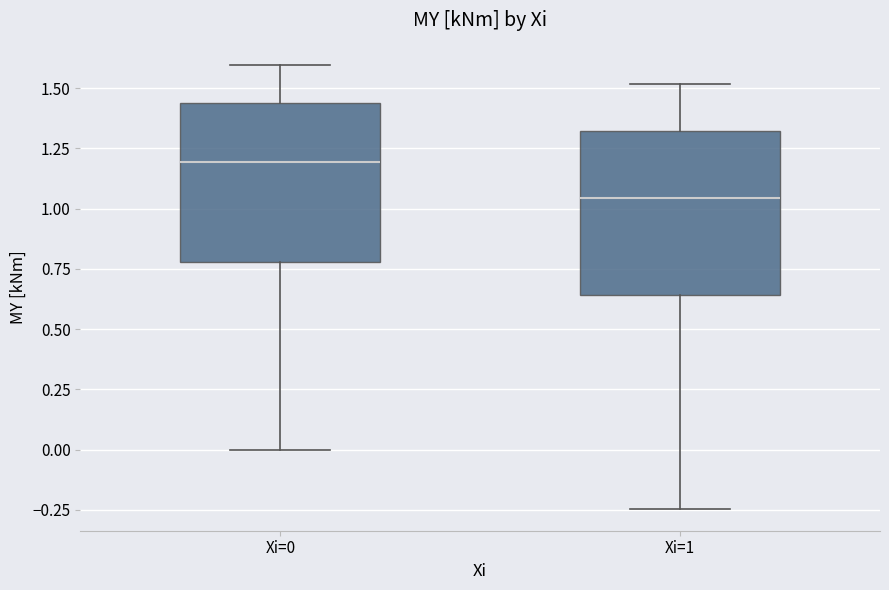

Where is the lower edge of the box for Xi=1 on the y-axis? The values are not printed on the chart, so give them approximately, as read against the axis.

0.65